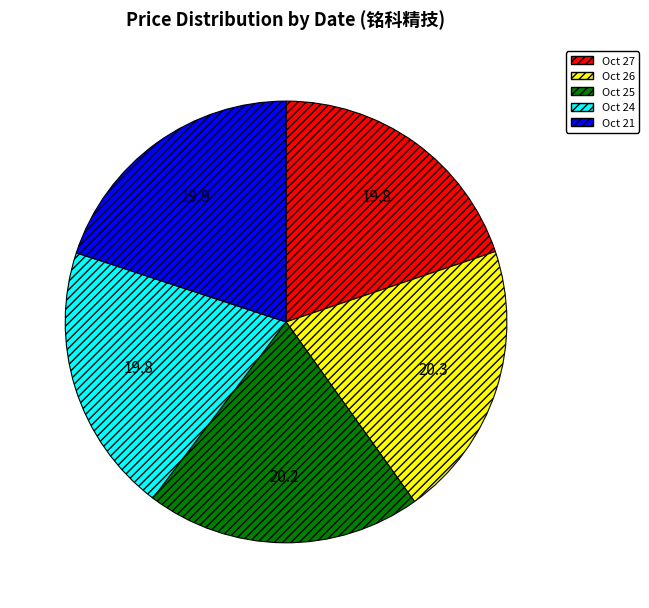

Is there any slice that represents more than half of the pie?

No